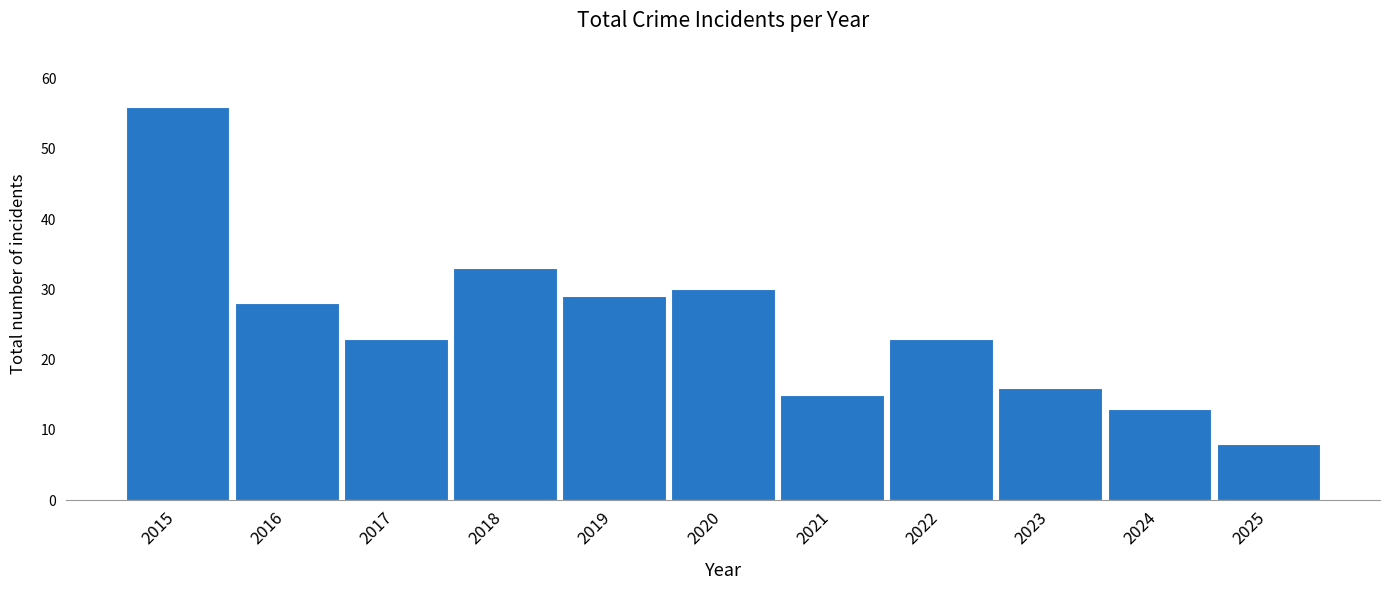

Reading left to right, transcribe all the data shown in this chart.

2015=56	2016=28	2017=23	2018=33	2019=29	2020=30	2021=15	2022=23	2023=16	2024=13	2025=8